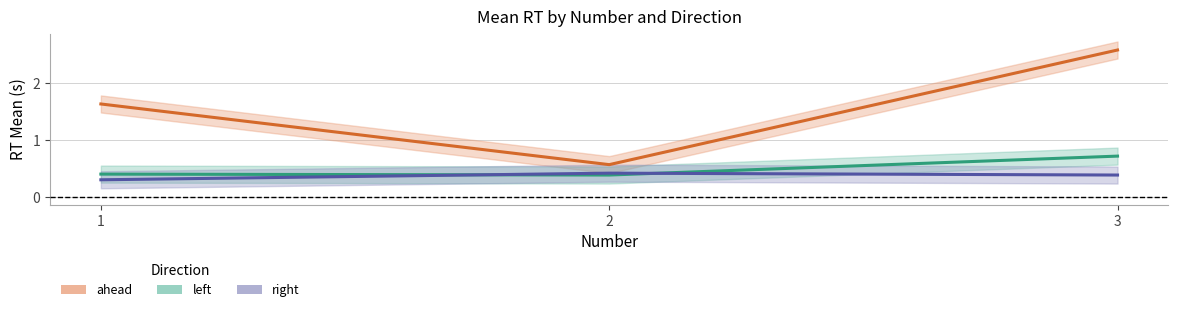

At which category is the sum across all series the highest?

3